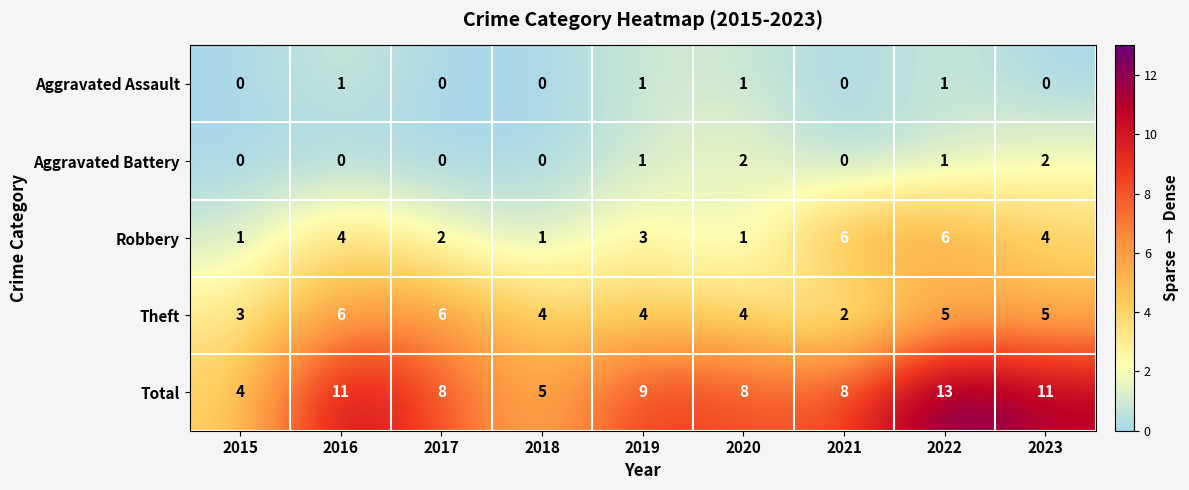

The Robbery series shows 2 at 2018. True or false?

False